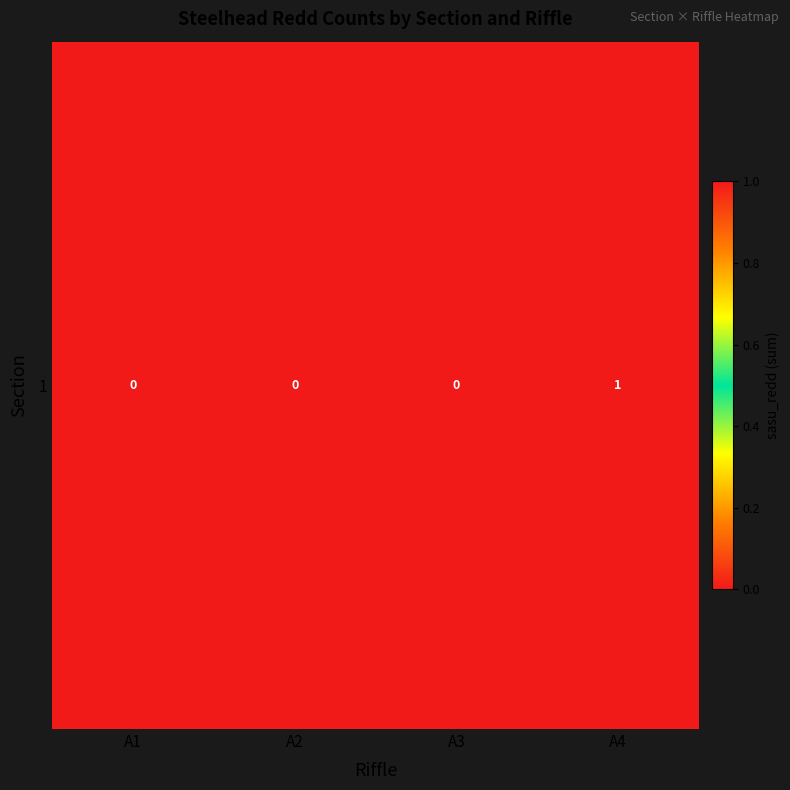

Reading left to right, extract all data points from this chart.

0	0	0	1